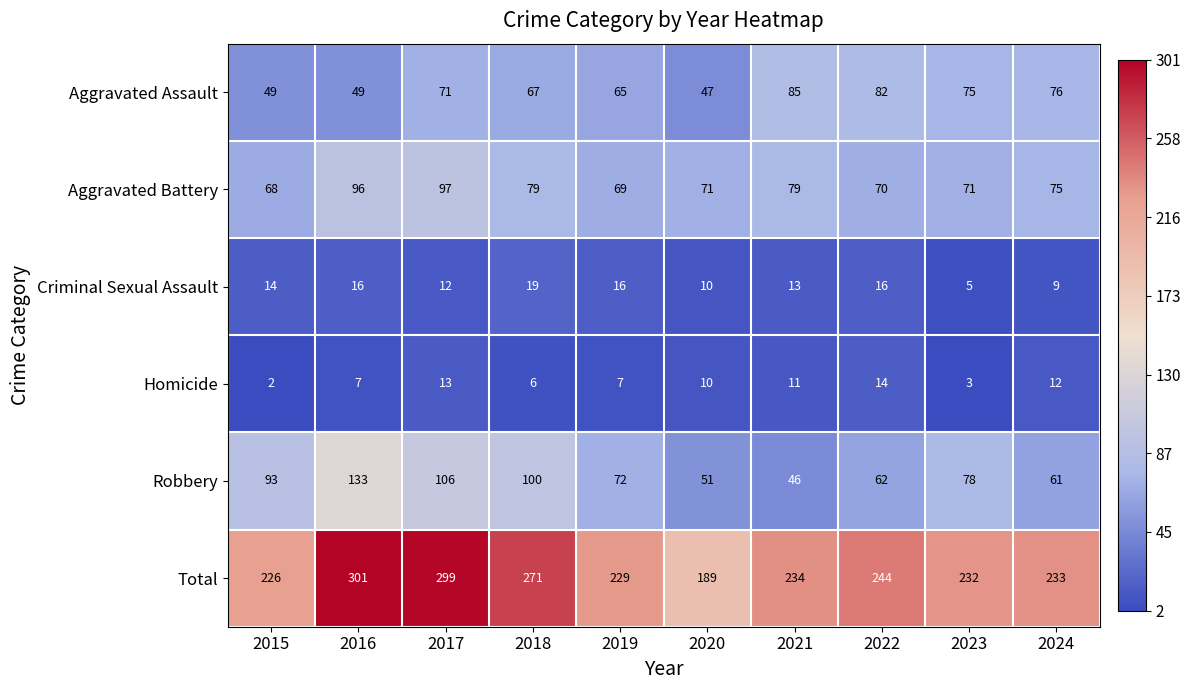

The Criminal Sexual Assault series shows 5 at 2023. True or false?

True